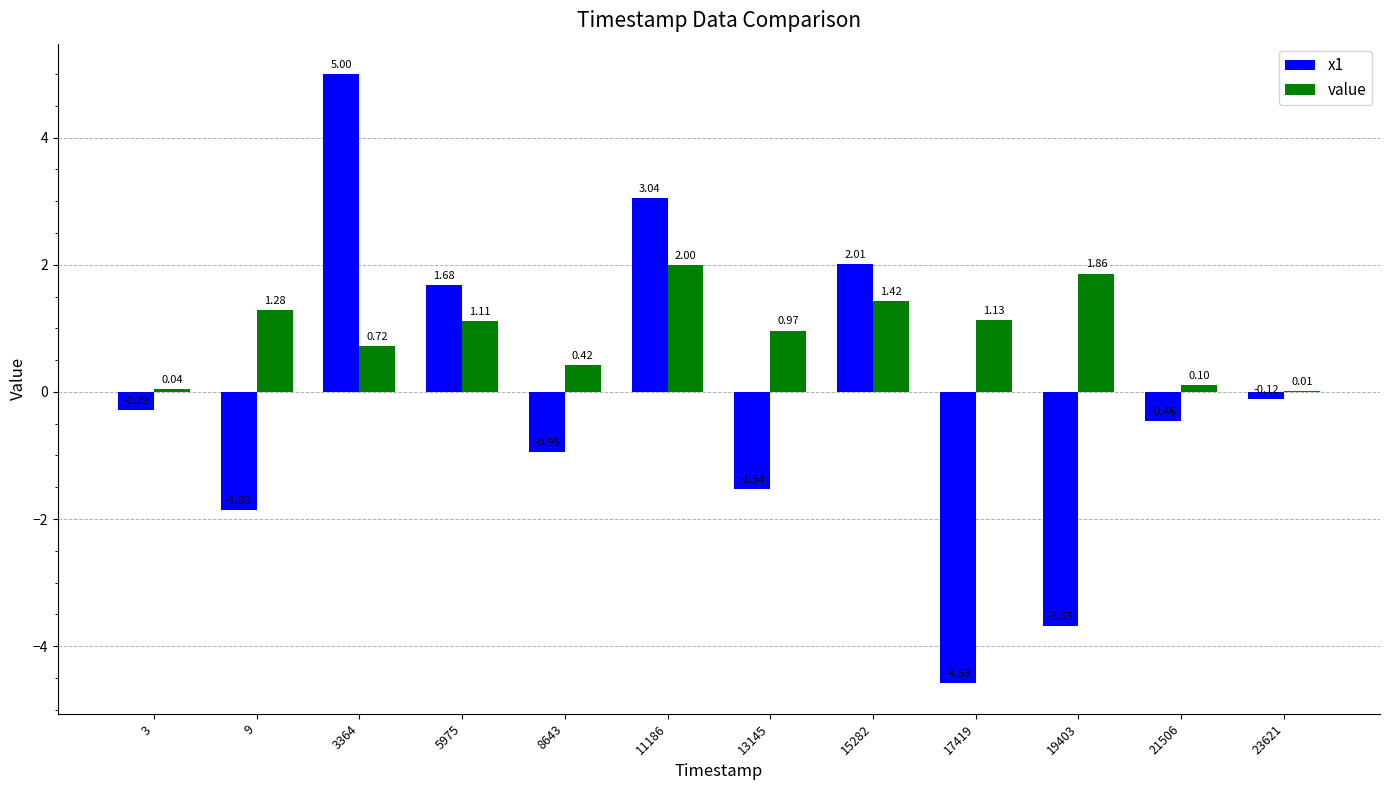

What is the sum of the value values at 8643 and 11186?

2.4